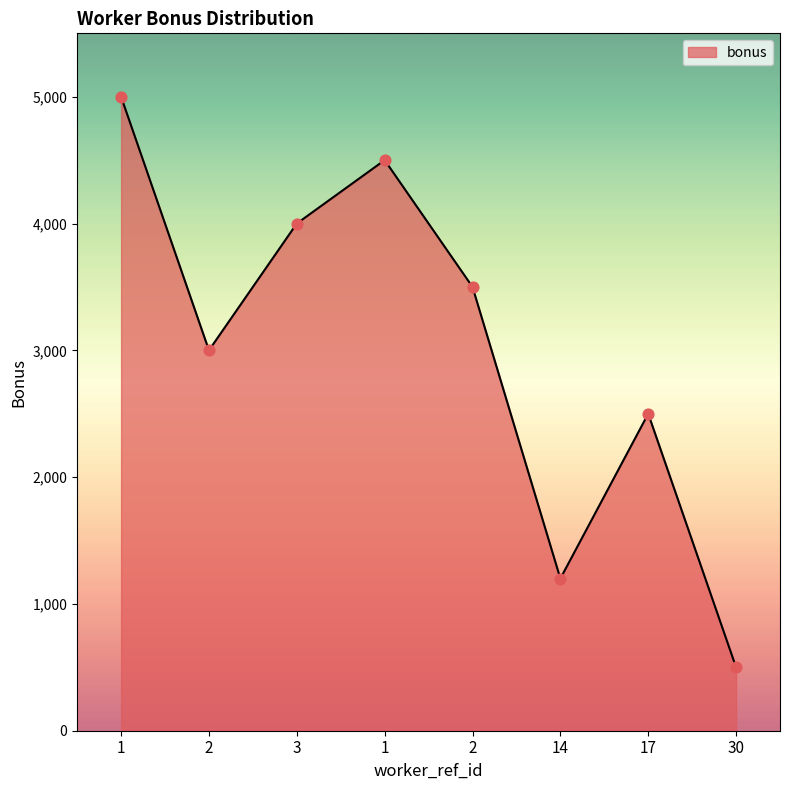

What is the ratio of the value at 3 to the value at 30?

8.0